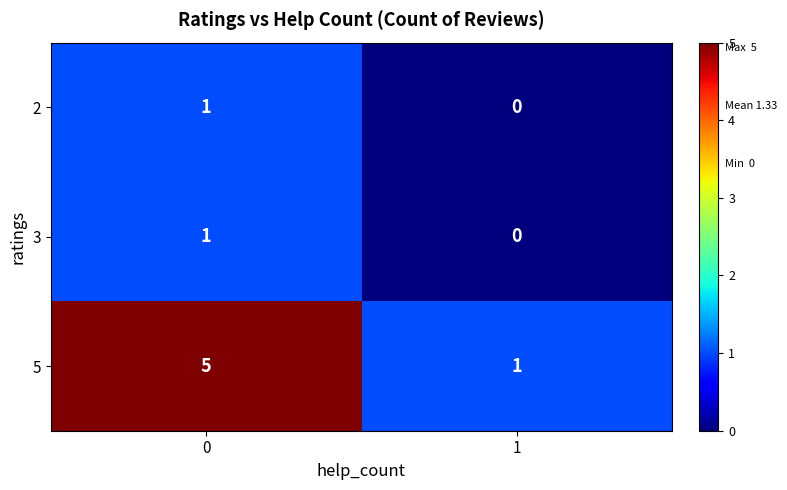

What is the approximate value of 5 at 0?

5